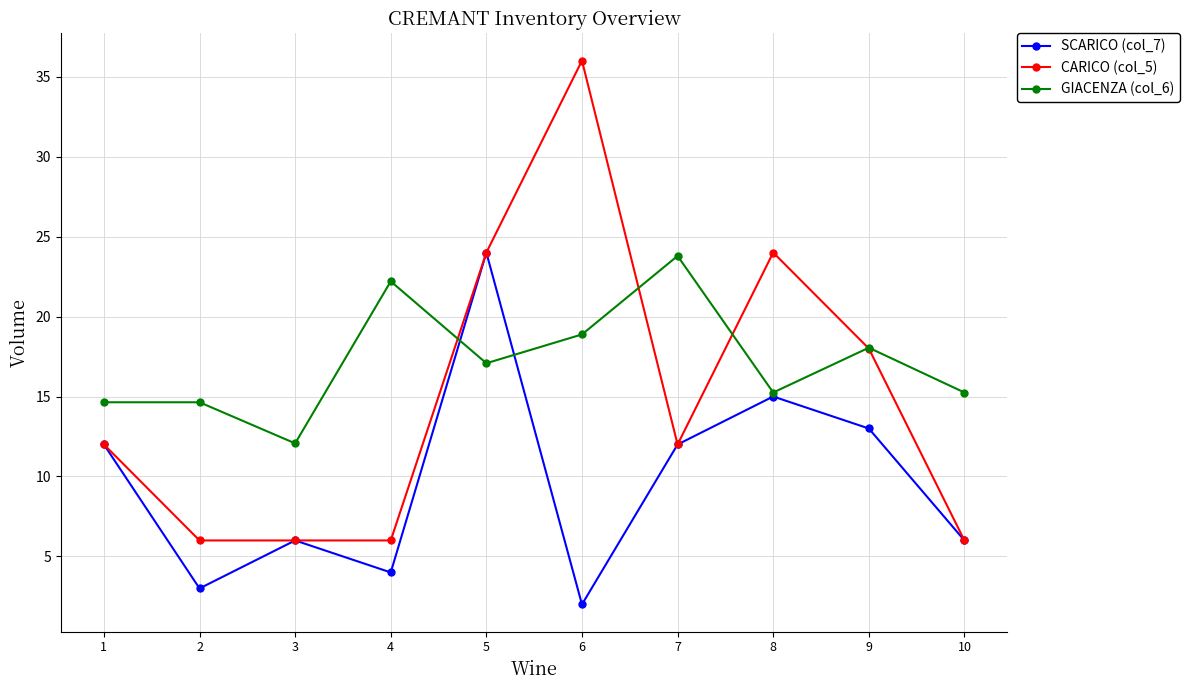

What is the difference between the SCARICO (col_7) values at 2 and 9?

10.0